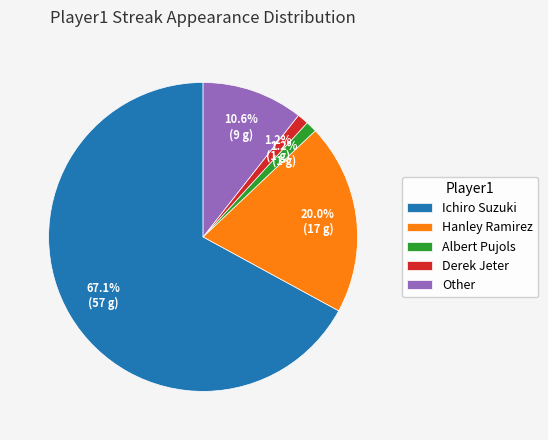

Which category accounts for the majority?

Ichiro Suzuki